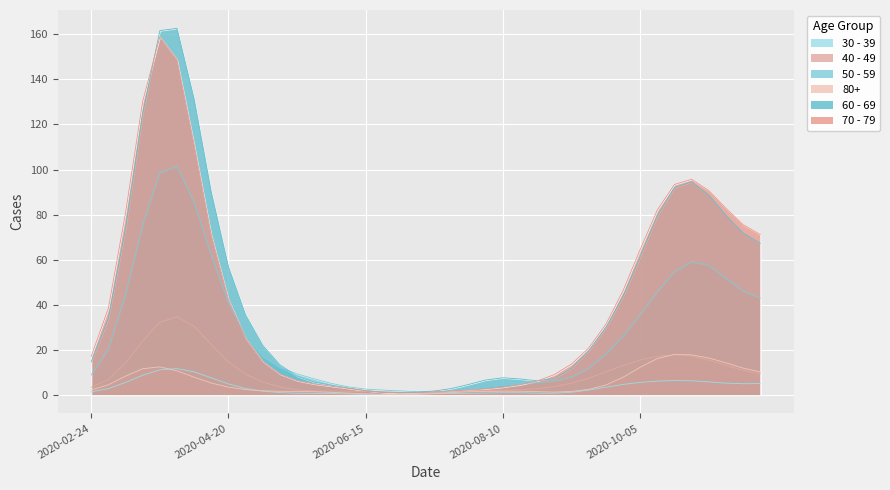

What position from the left is 2020-03-30?

6